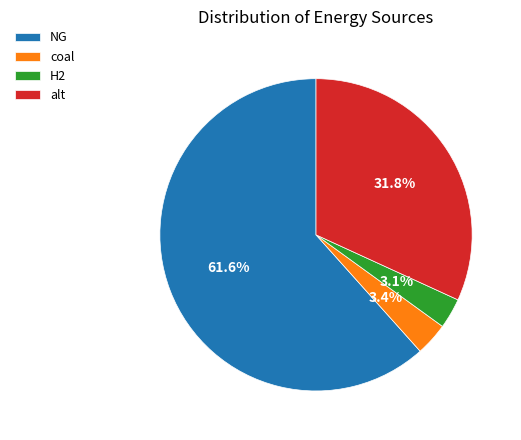

Does NG account for over 50% of the chart?

Yes